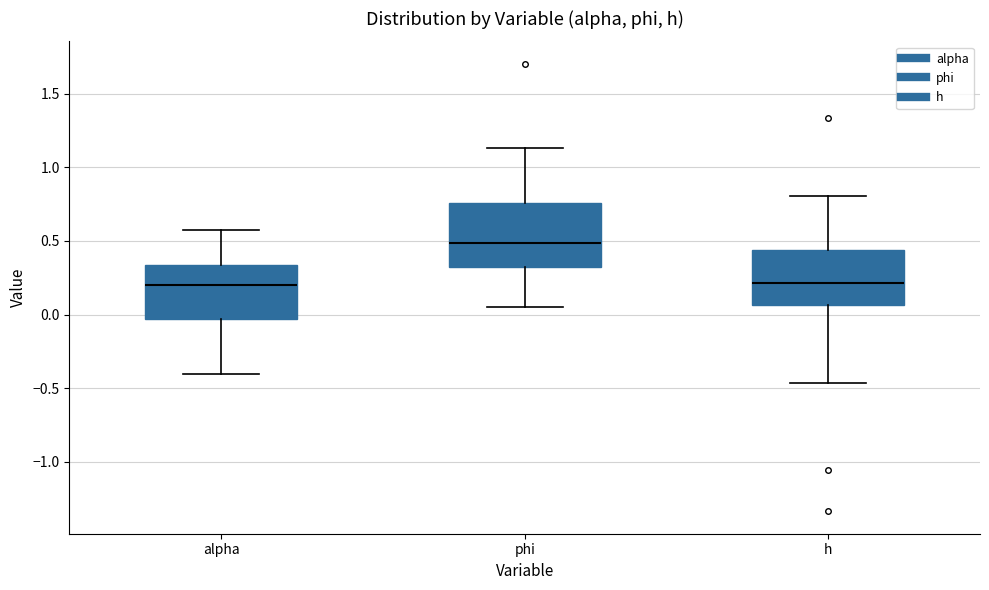

Reading left to right, transcribe this box plot: for each box, give where its median line is, the range the box spans, and where its two whiskers end, as read against the y-axis. The values are not printed on the chart, so give them approximately, as read against the axis.

alpha: median 0.20, box -0.05 to 0.35, whiskers -0.40 to 0.55
phi: median 0.50, box 0.30 to 0.75, whiskers 0.05 to 1.15
h: median 0.20, box 0.05 to 0.45, whiskers -0.45 to 0.80